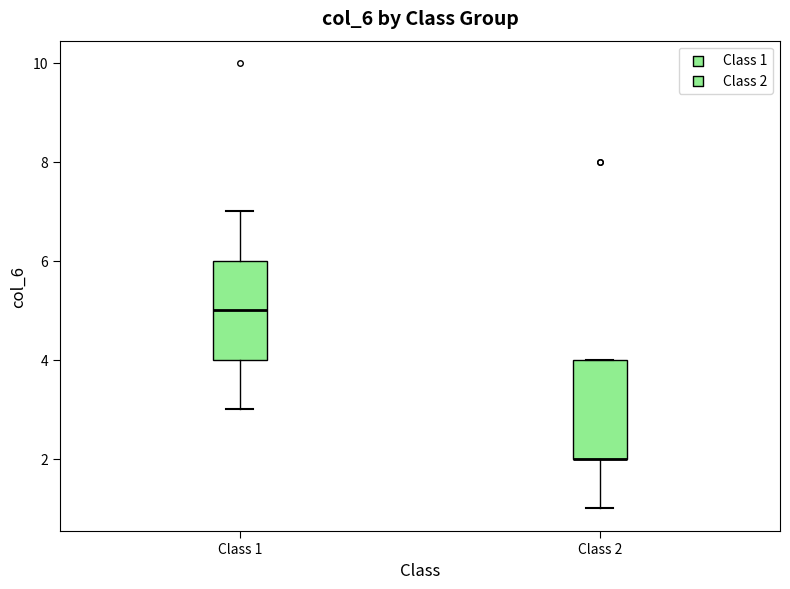

Reading left to right, read every box against the y-axis: the position of its median line, the range the box covers, and the ends of its whiskers. The values are not printed on the chart, so give them approximately, as read against the axis.

Class 1: median 5, box 4 to 6, whiskers 3 to 7
Class 2: median 2 (drawn on the box's lower edge), box 2 to 4, whiskers 1 to 4